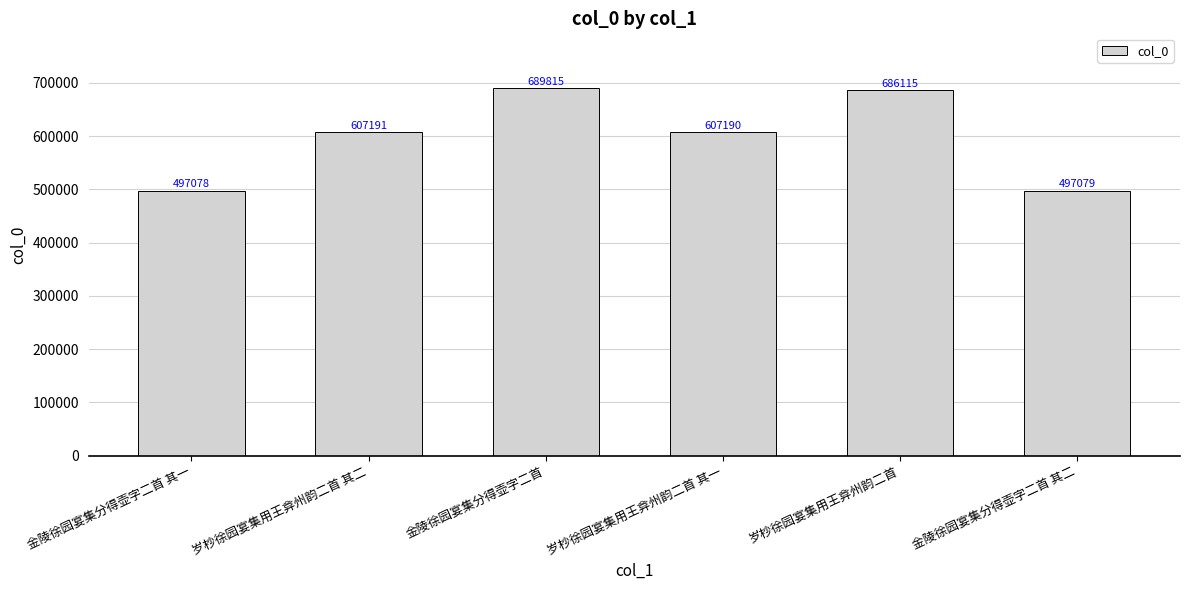

Between 岁杪徐园宴集用王弇州韵二首 其二 and 岁杪徐园宴集用王弇州韵二首, which is larger?

岁杪徐园宴集用王弇州韵二首